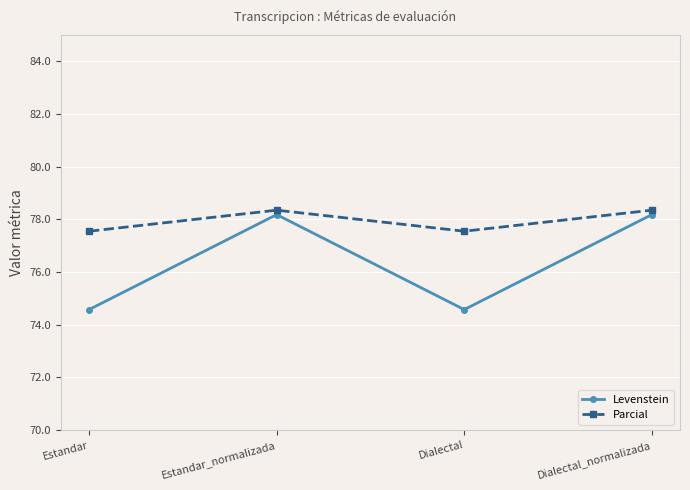

Rank the series by their average value, from lowest to highest.

Levenstein, Parcial